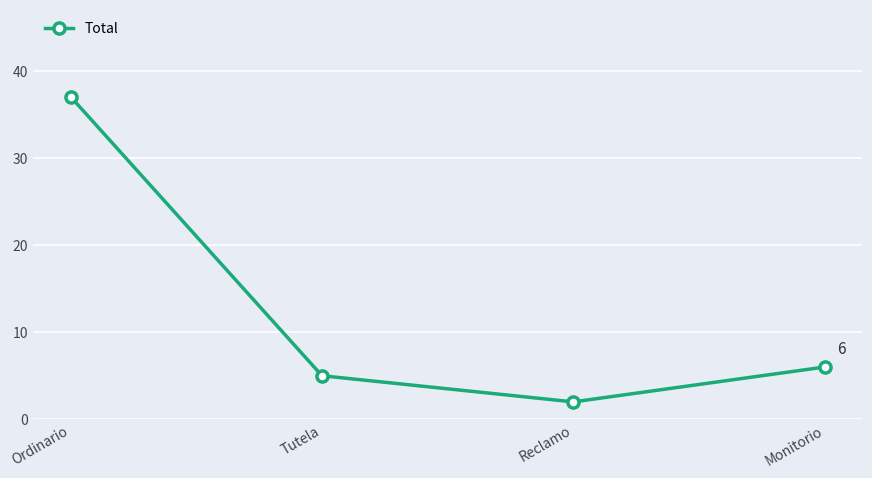

What is the minimum value shown in the chart?

2